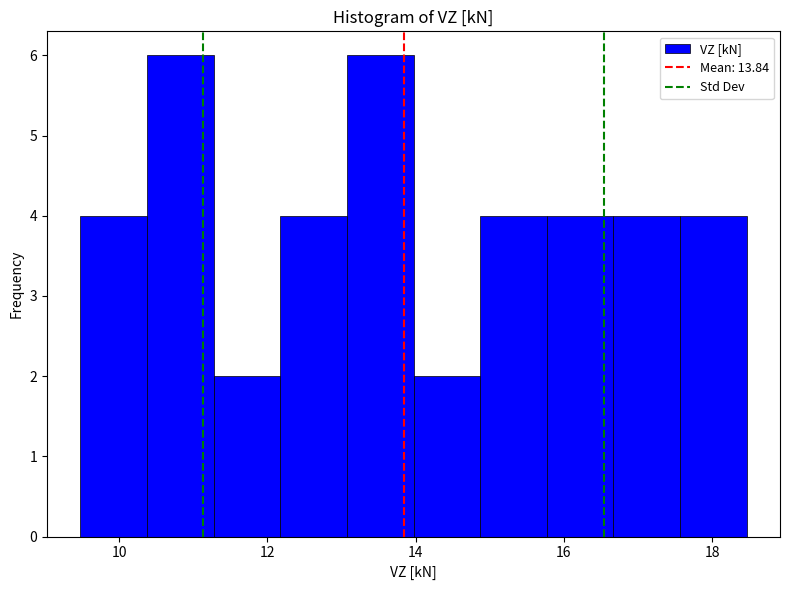

Reading left to right, transcribe this chart: for each bar, give the range it covers on the x-axis and its height. Neither the bar edges nor the heights are printed on the chart, so give them approximately, as read against the axes.

9.4 to 10.4: 4
10.4 to 11.2: 6
11.2 to 12.2: 2
12.2 to 13.0: 4
13.0 to 14.0: 6
14.0 to 14.8: 2
14.8 to 15.8: 4
15.8 to 16.6: 4
16.6 to 17.6: 4
17.6 to 18.4: 4